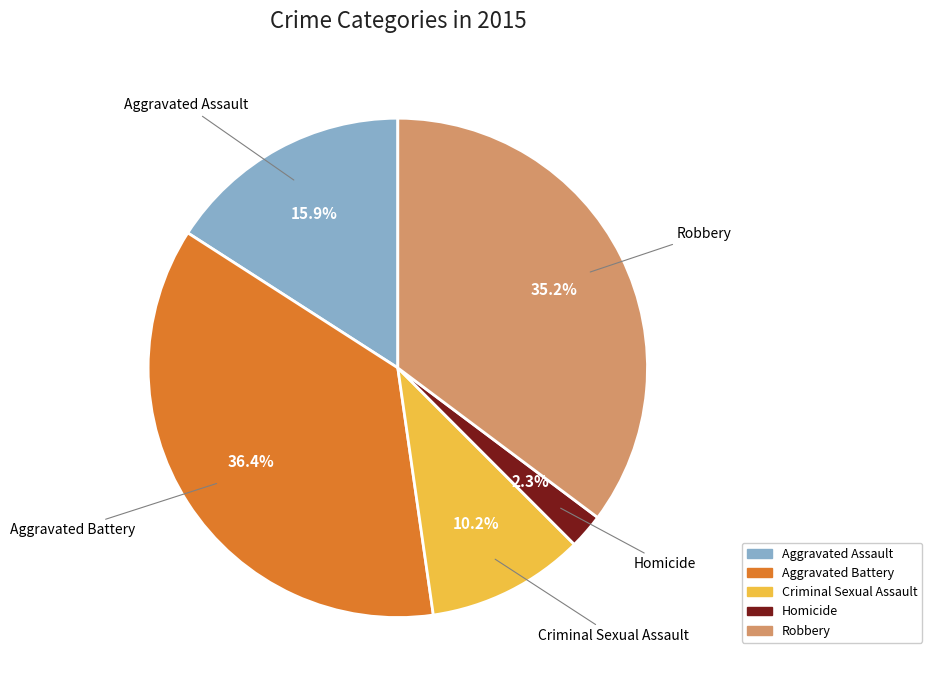

Is it true that Homicide is 2% of the pie?

True